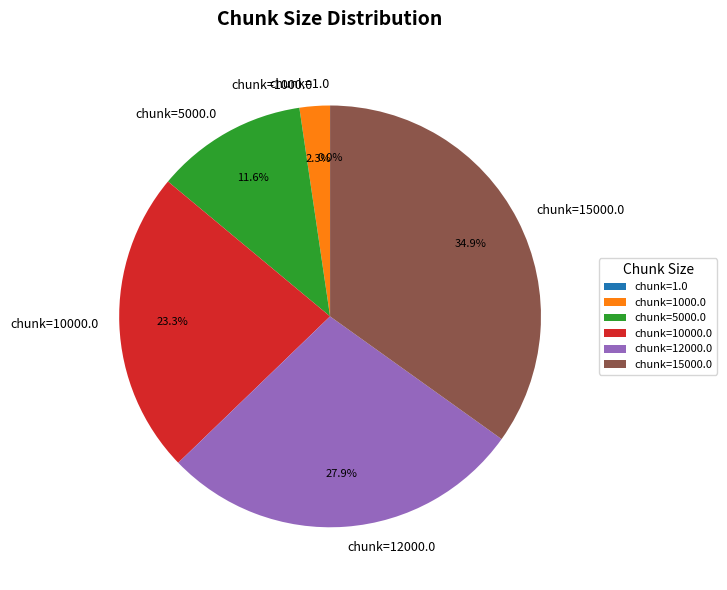

What percentage do chunk=10000.0 and chunk=1000.0 together represent?

25.6%